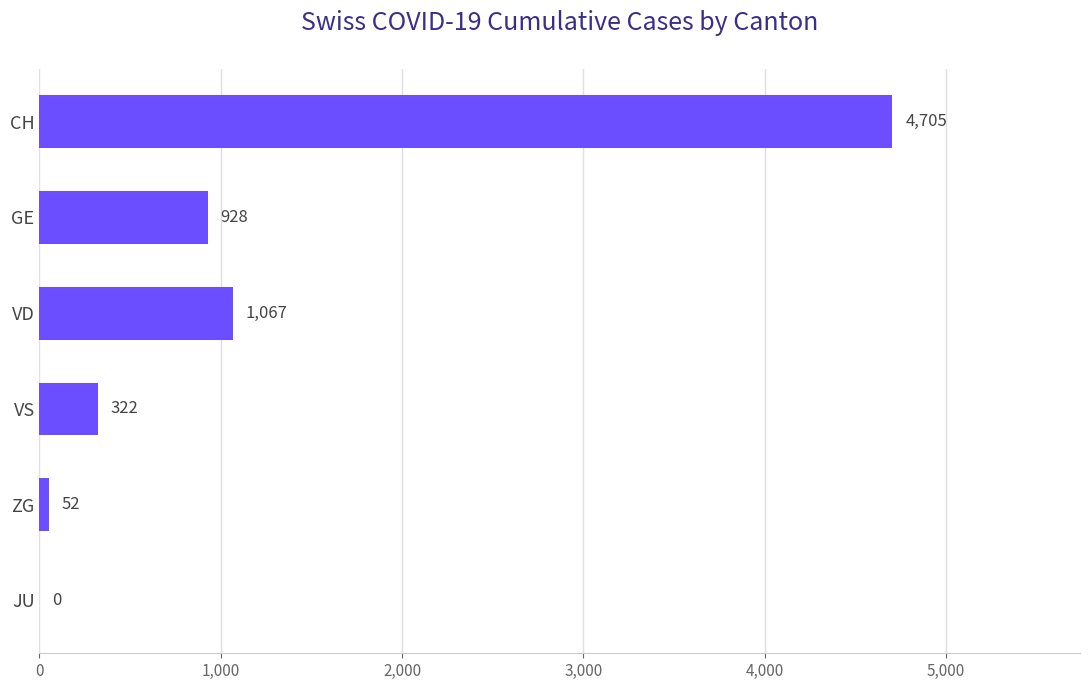

Count the number of categories in the chart.

6